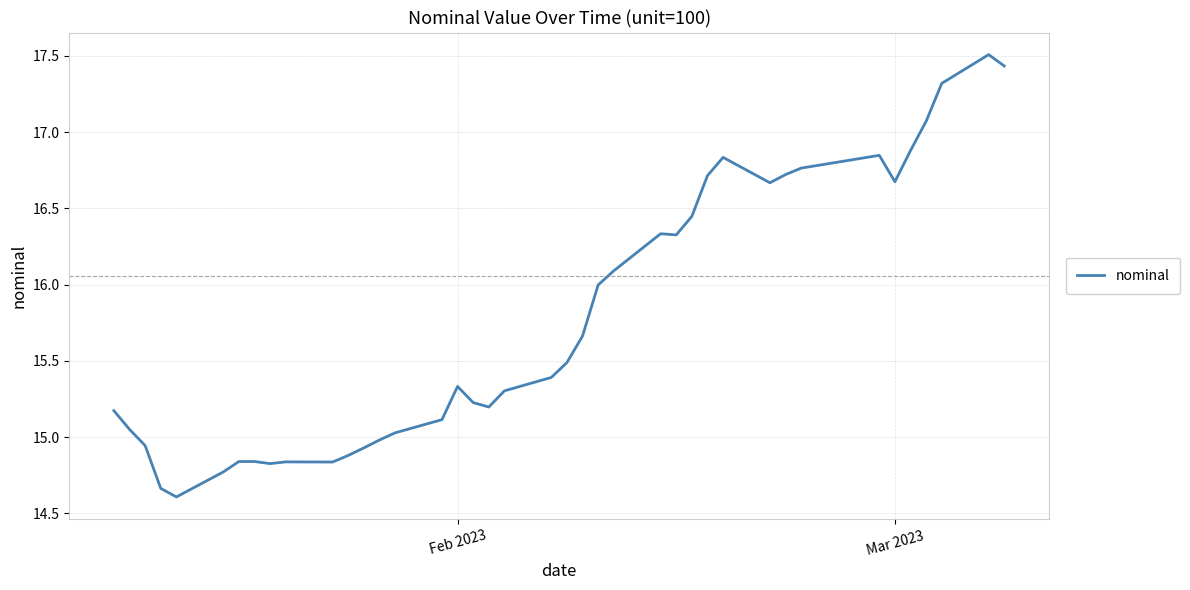

How many lines are shown in the chart?

1